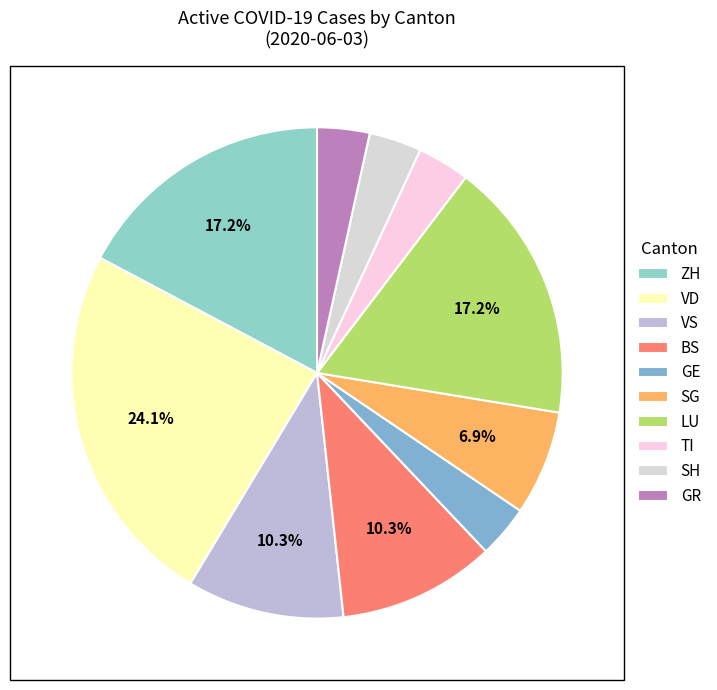

Count the number of slices in the pie.

10